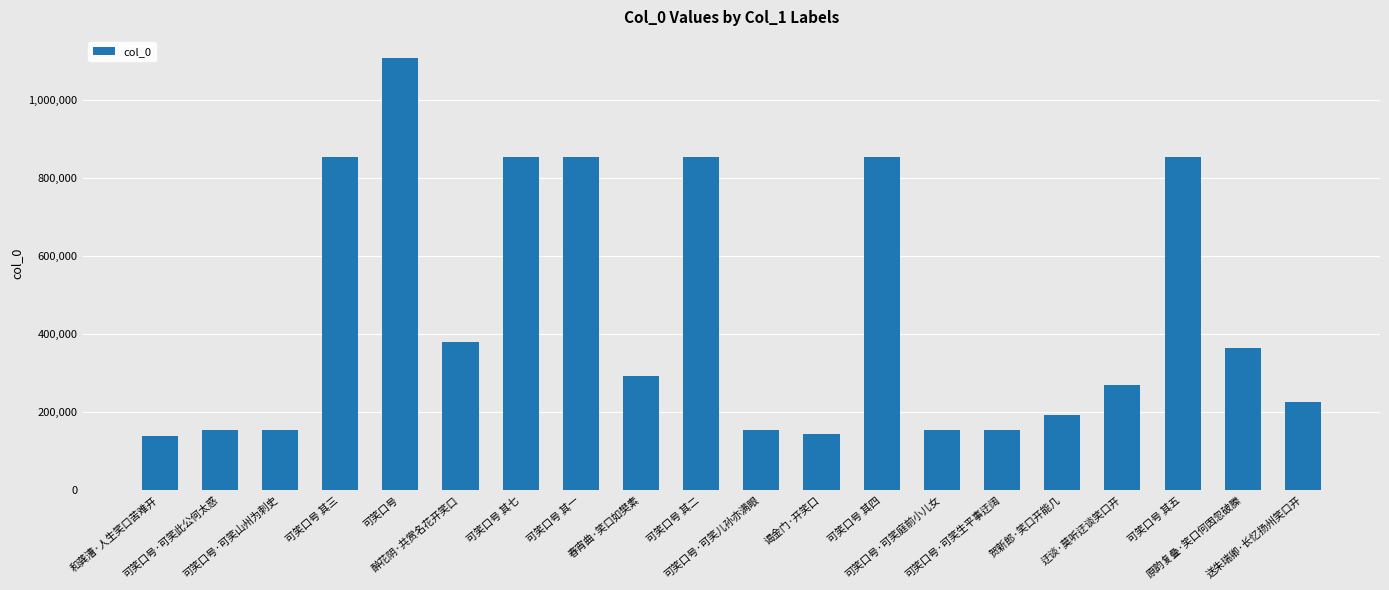

How many bars are there in total?

20